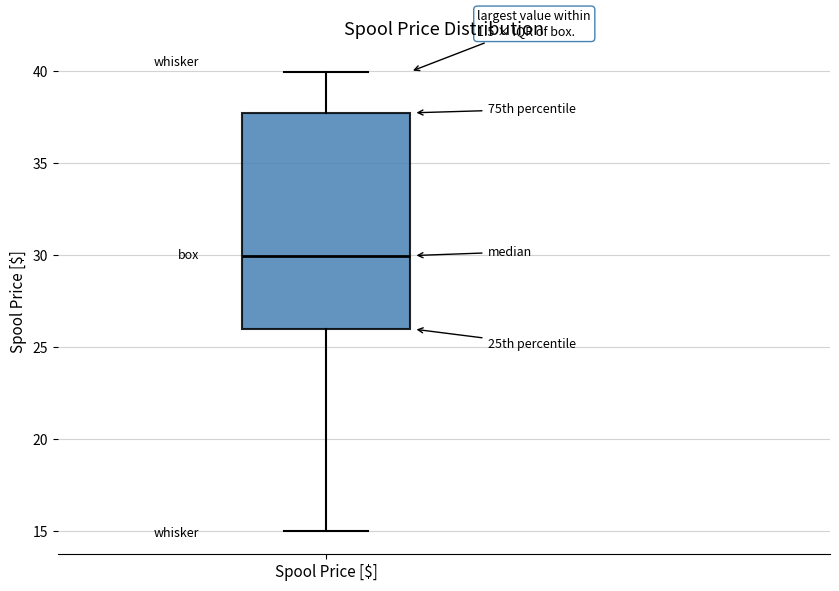

Read this box plot against the y-axis: the position of the median line, the range covered by the box, and the ends of both whiskers. The values are not printed on the chart, so give them approximately, as read against the axis.

median 30, box 26 to 38, whiskers 15 to 40